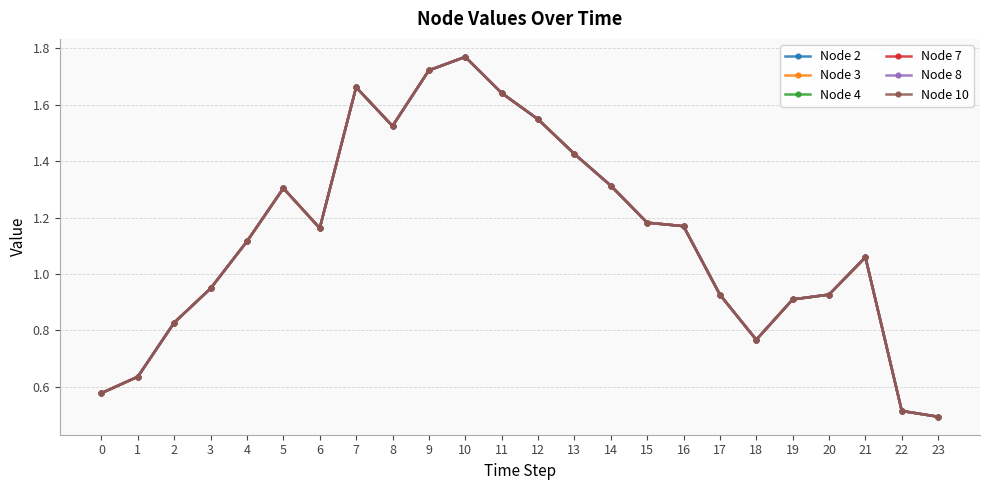

Is this an area chart (filled region under the line)?

No